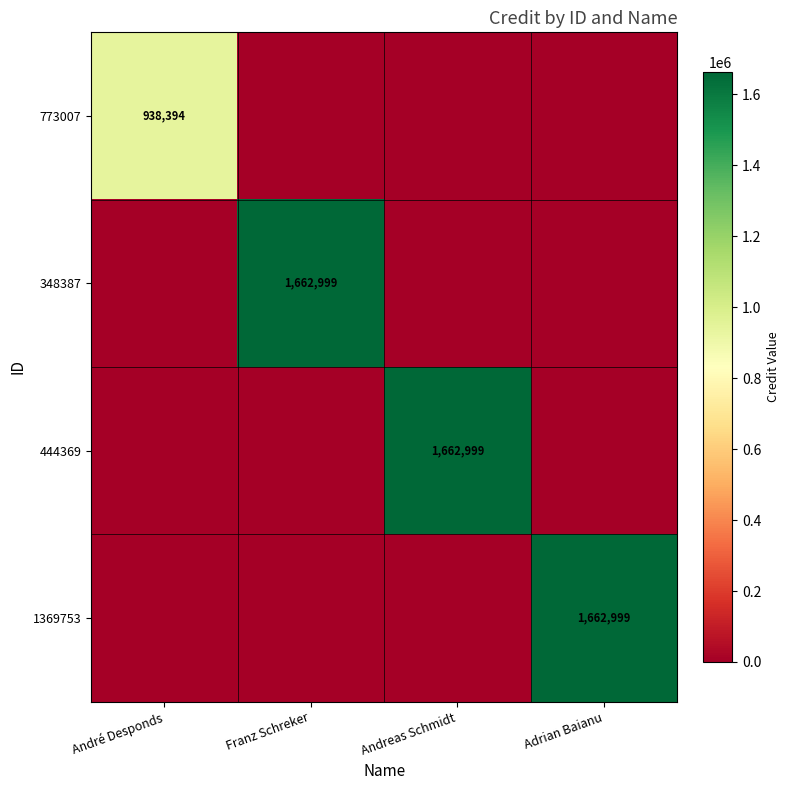

At which label does 1369753 reach its minimum?

André Desponds